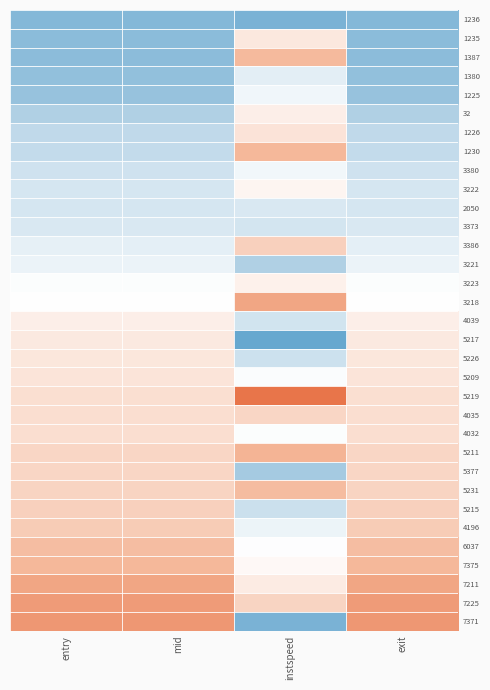

What is the difference between the highest and lowest values at exit?

3.5